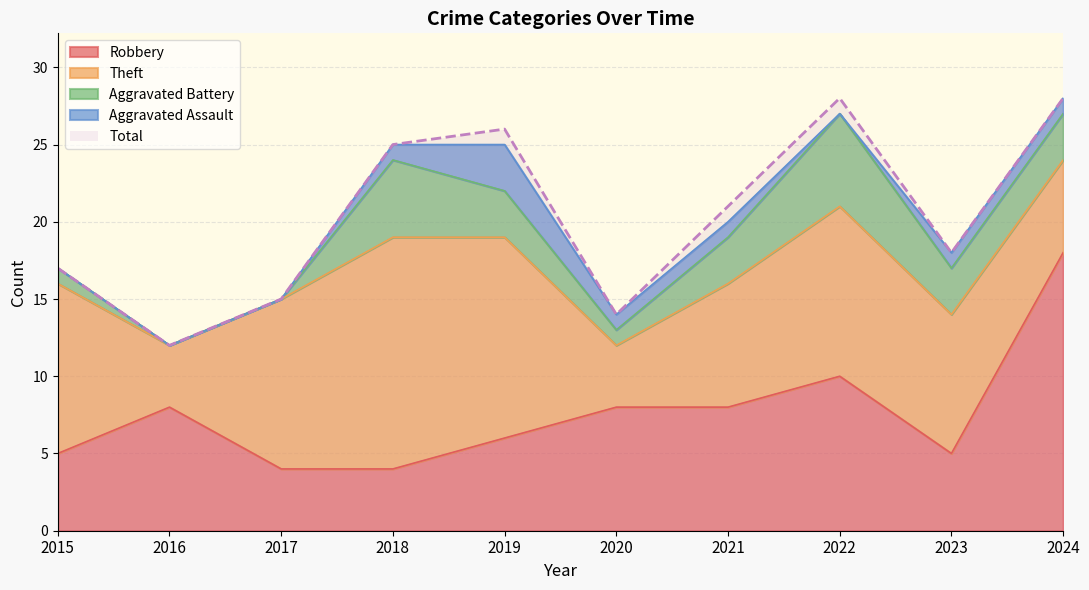

Rank the series at 2022 from highest to lowest value.

Total, Theft, Robbery, Aggravated Battery, Aggravated Assault